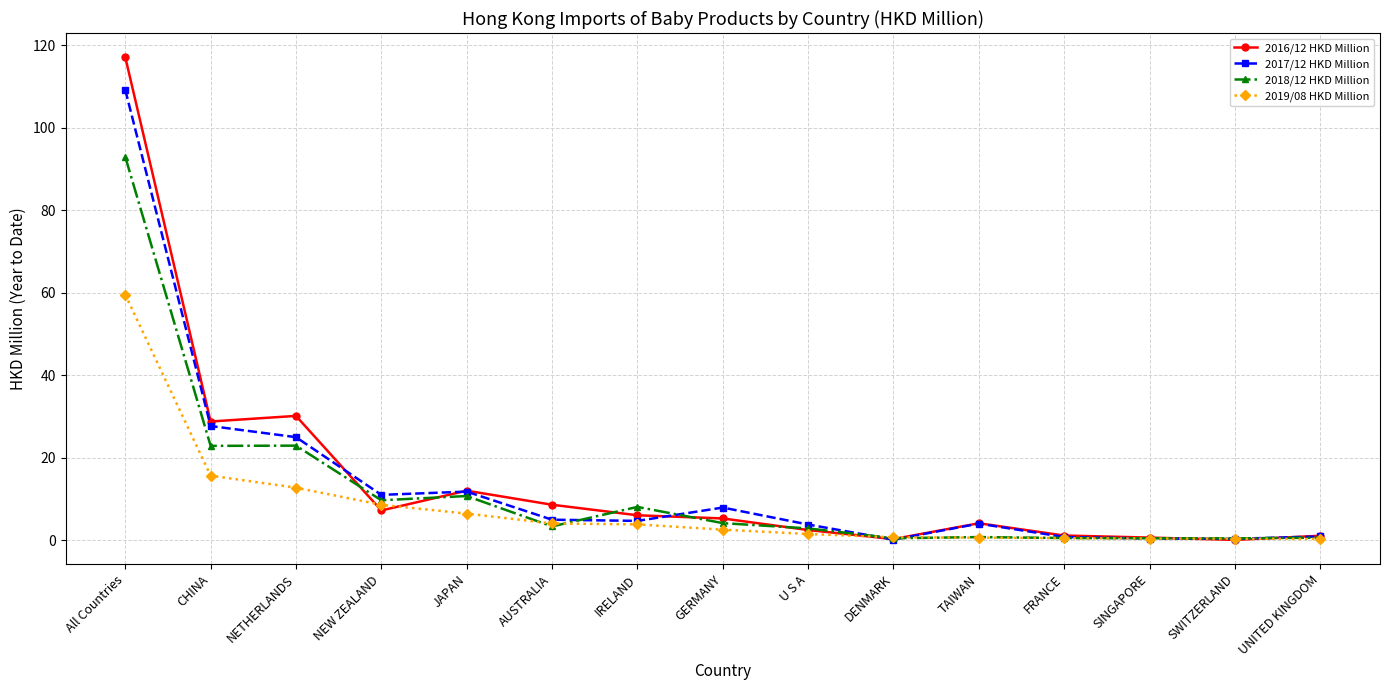

At which category is the sum across all series the highest?

All Countries